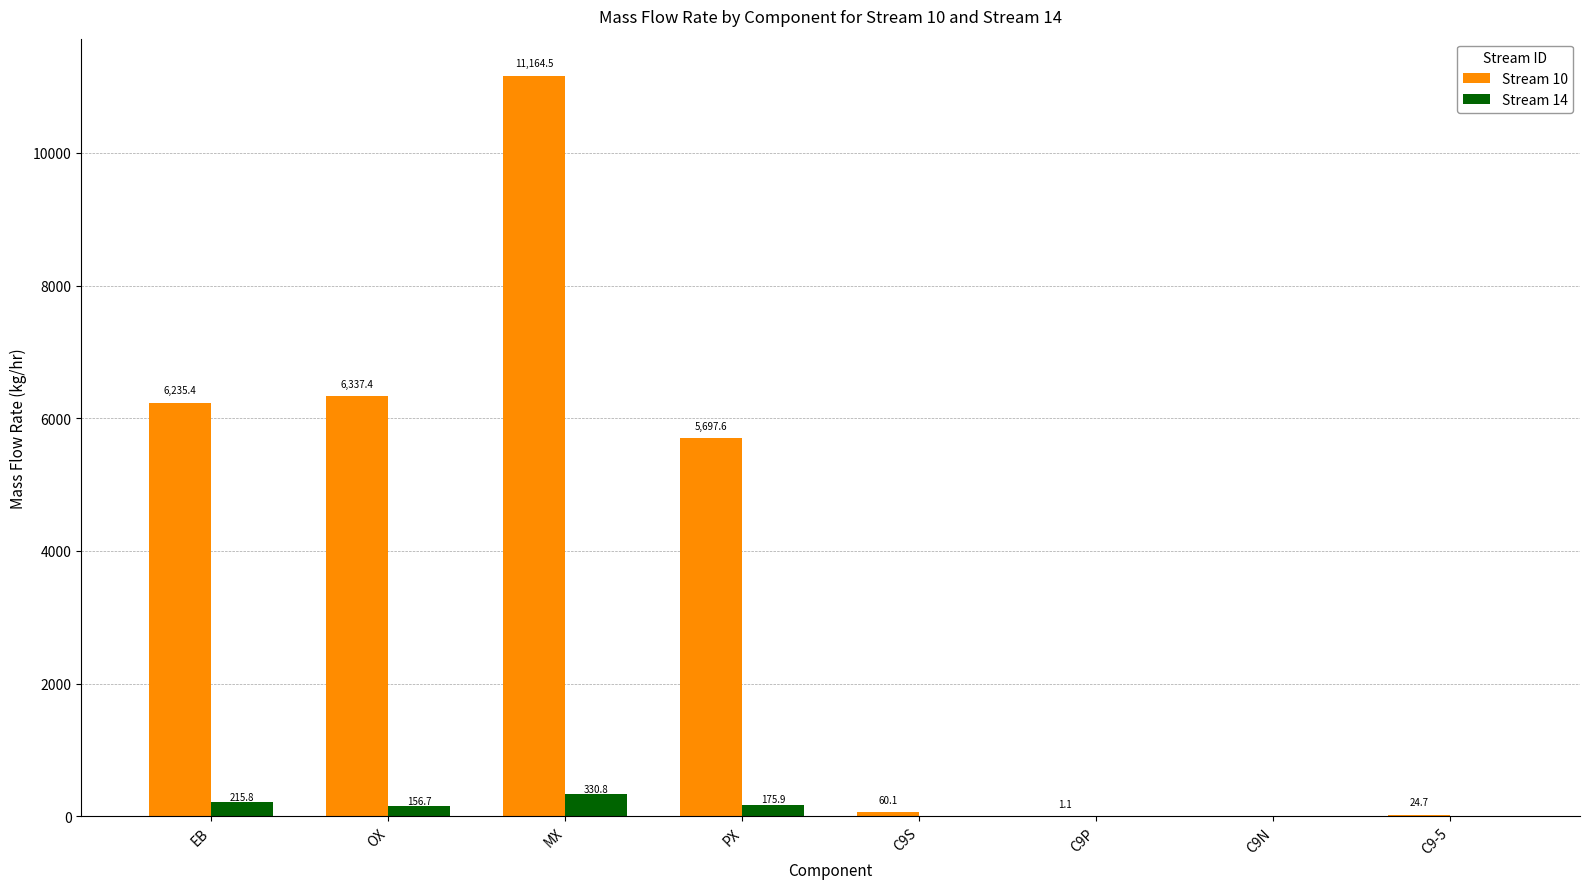

Which category has the highest value across all series?

MX